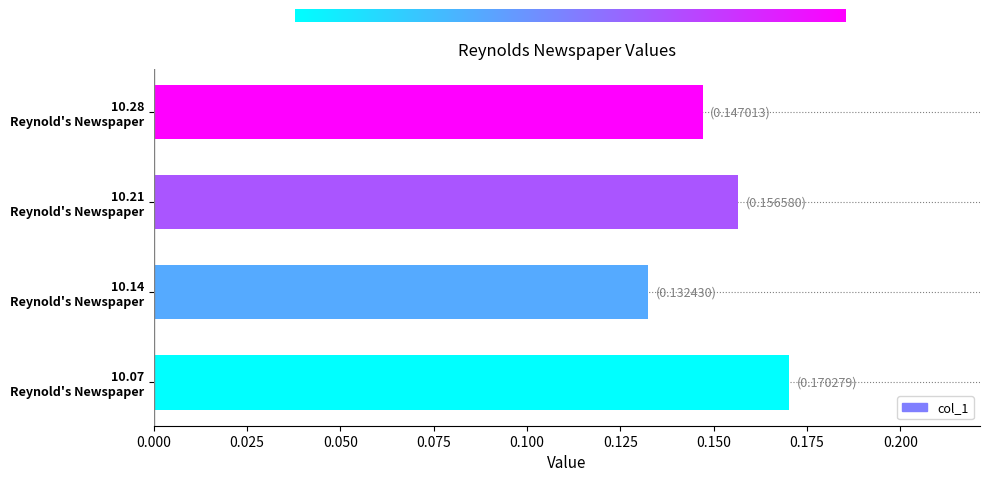

What is the sum of all values?

0.6